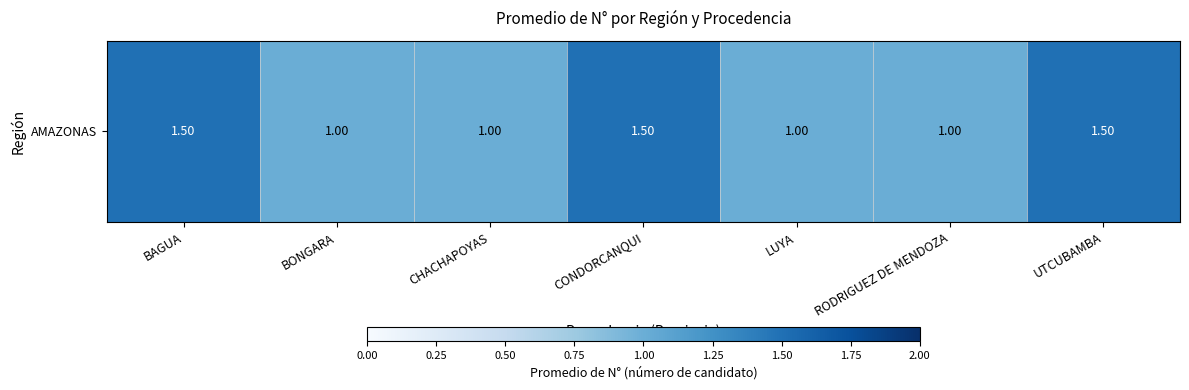

Between CONDORCANQUI and RODRIGUEZ DE MENDOZA, which is larger?

CONDORCANQUI